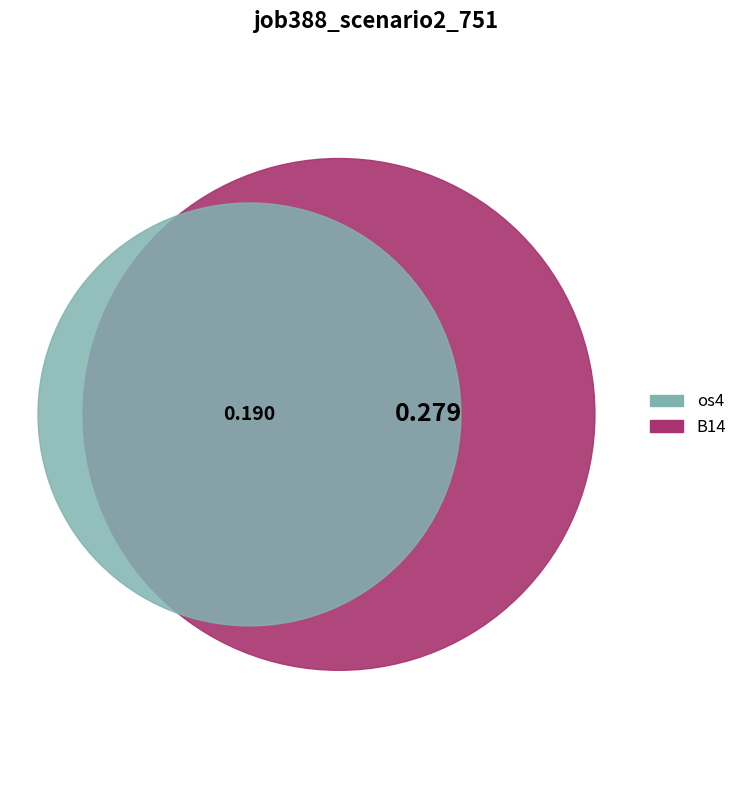

Which category has the biggest portion of the pie?

B14